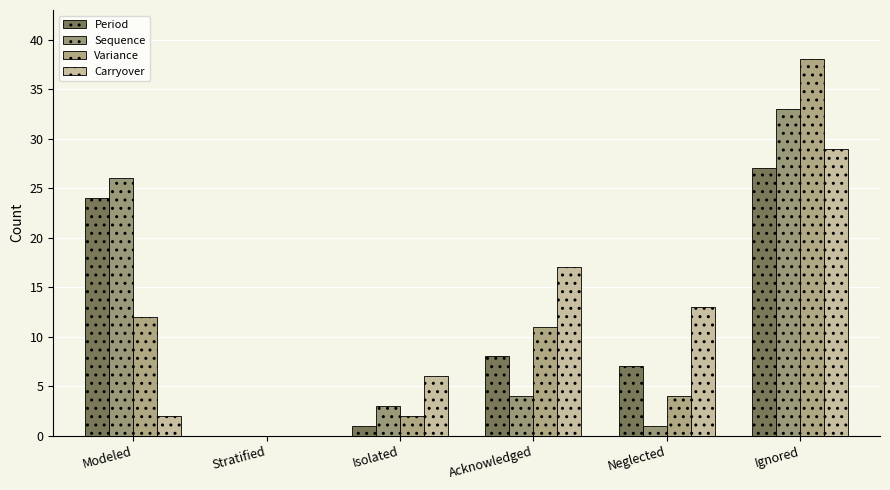

Count the number of data series in this chart.

4